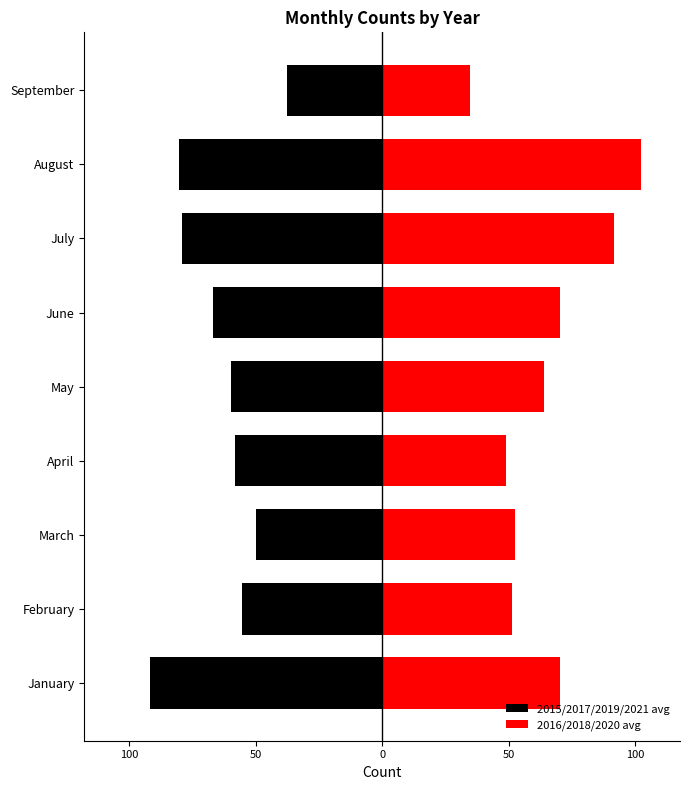

How many data points in 2016/2018/2020 avg are less than 64?

4